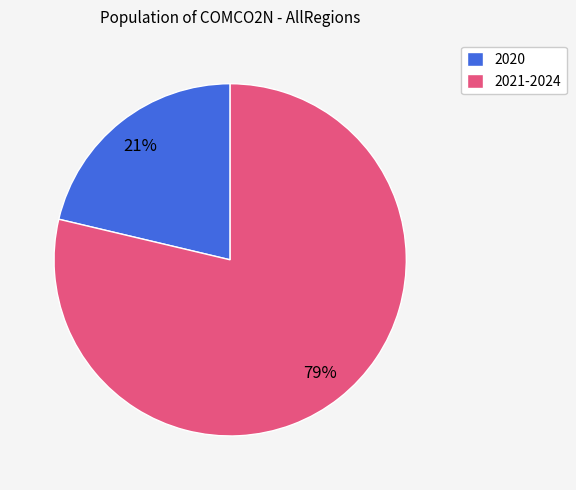

Is 2021-2024 the majority of the pie?

Yes